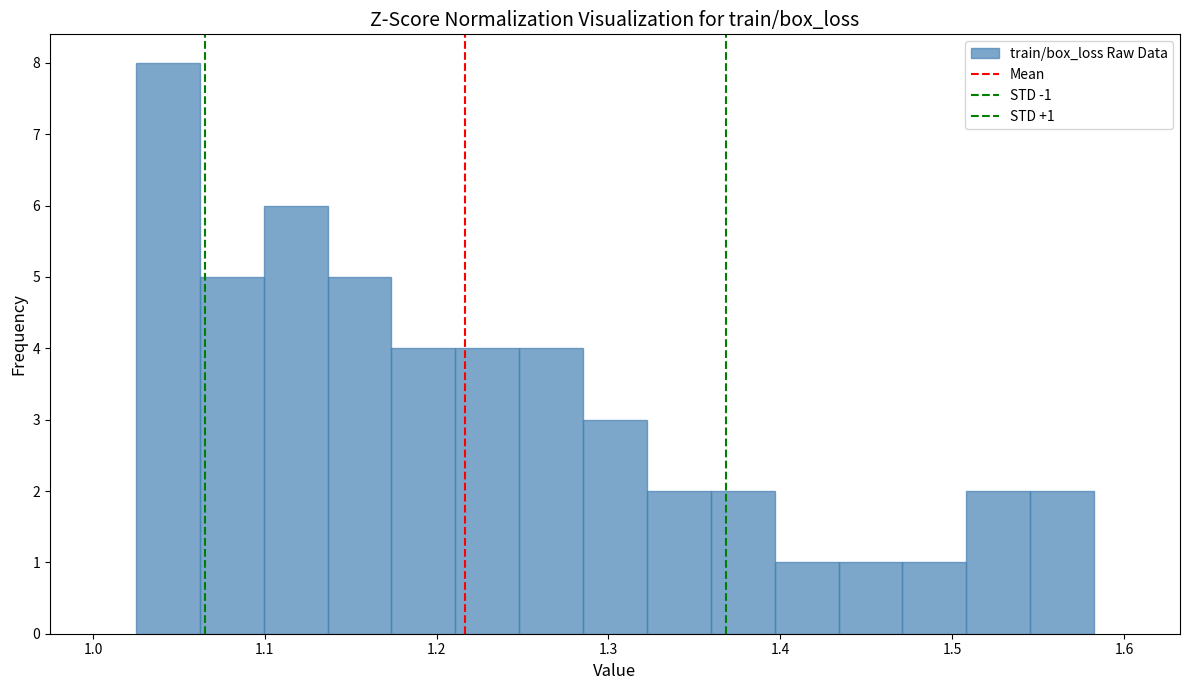

Around what value on the x-axis is the tallest bar? Give the approximate position of its centre, as read against the axis.

1.04